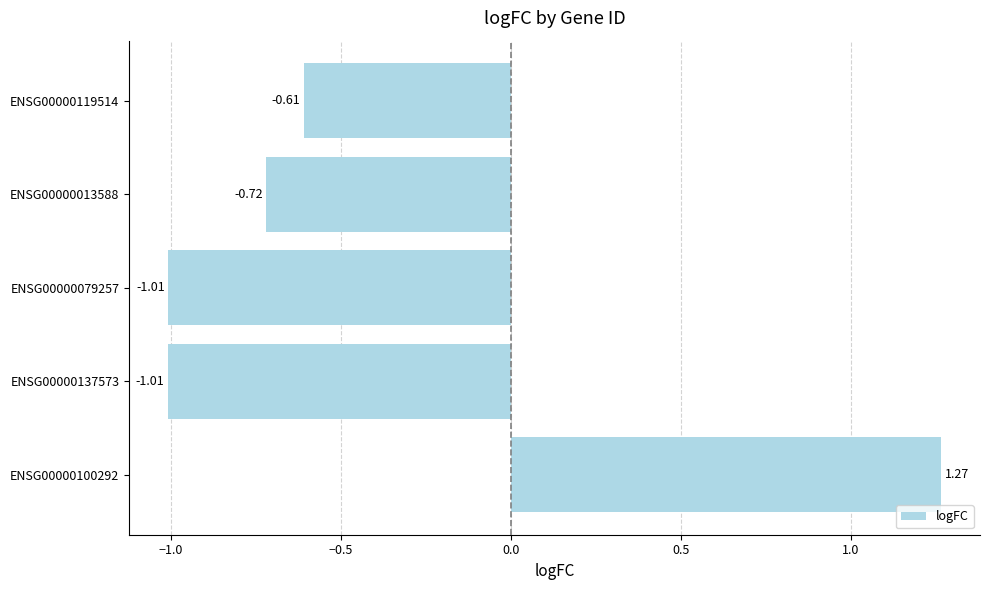

Which label corresponds to the largest value in the chart?

ENSG00000100292